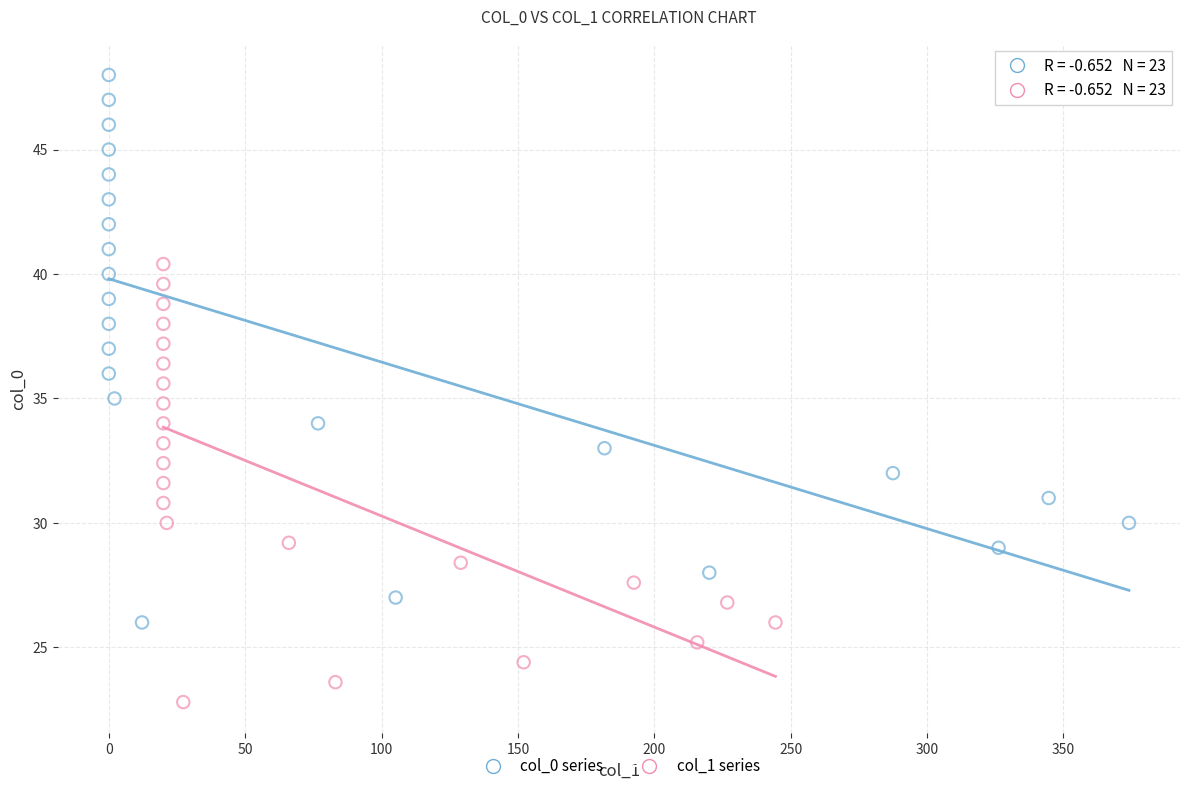

Which series has the widest spread of Y values?

col_0 series